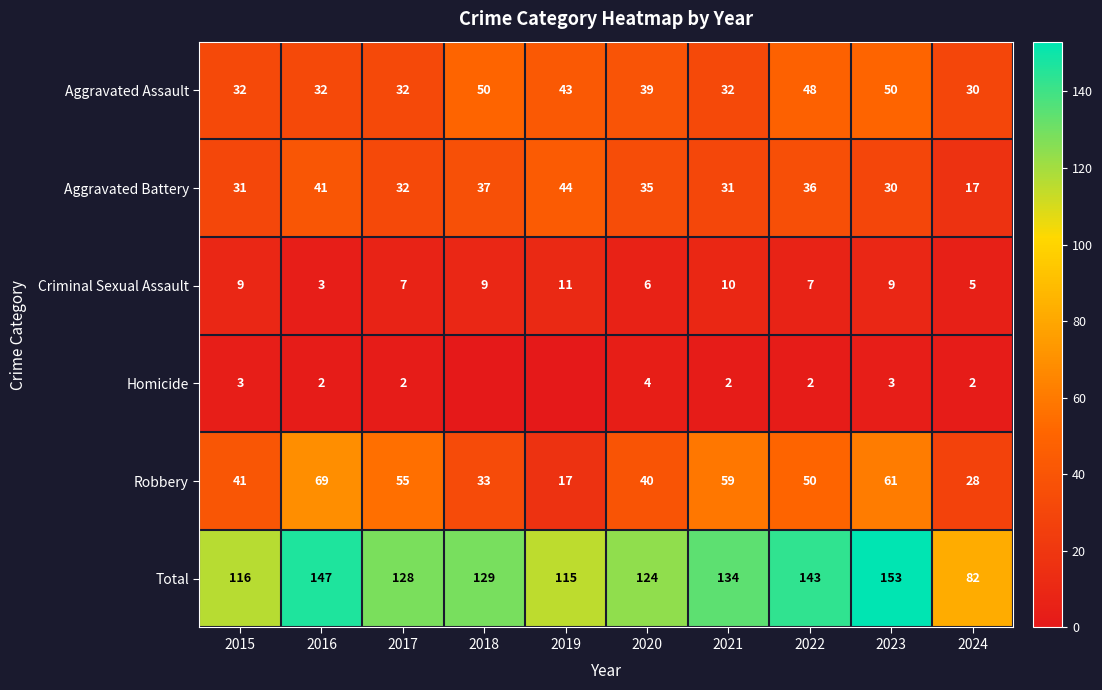

What is the sum of all Aggravated Battery values?

334